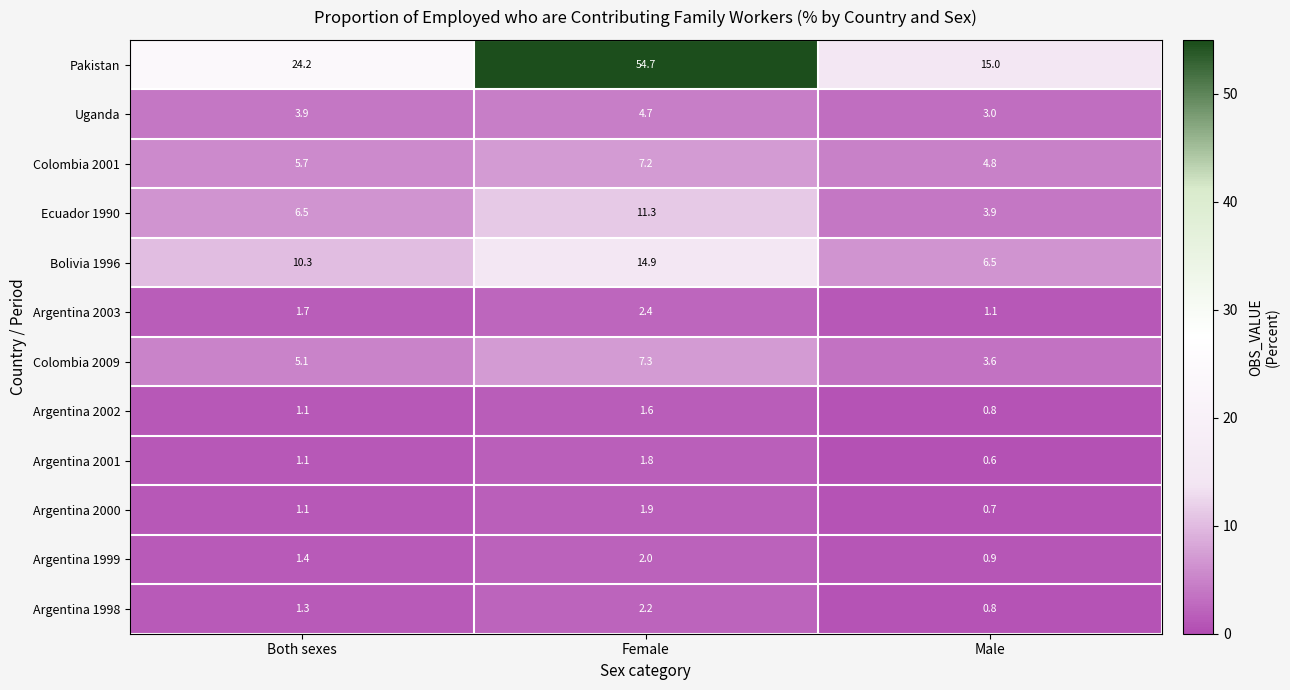

At which category does the chart reach its minimum across all series?

Male